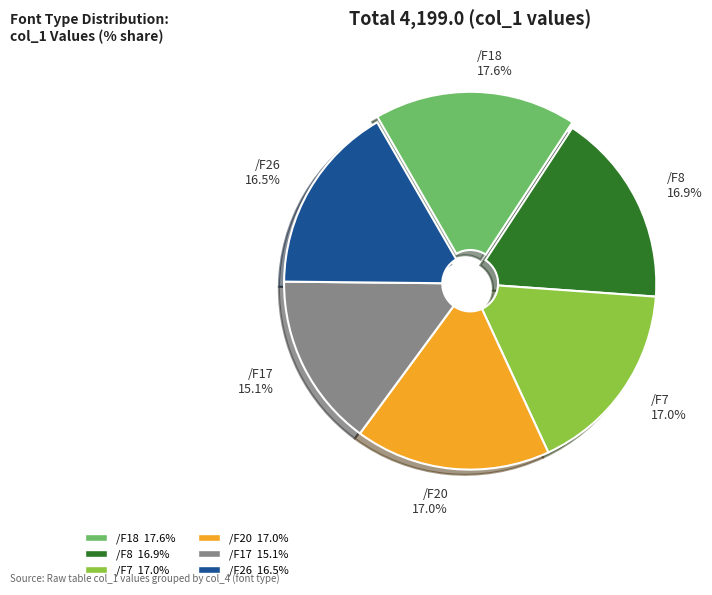

The /F8 slice represents 9% of the pie. True or false?

False